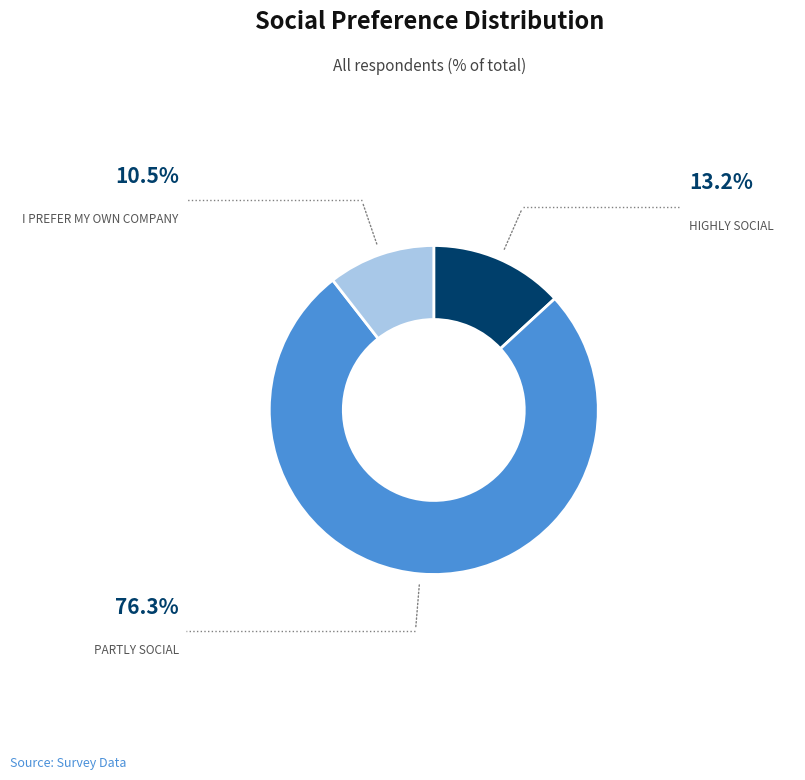

Is there a majority slice in this chart?

Yes